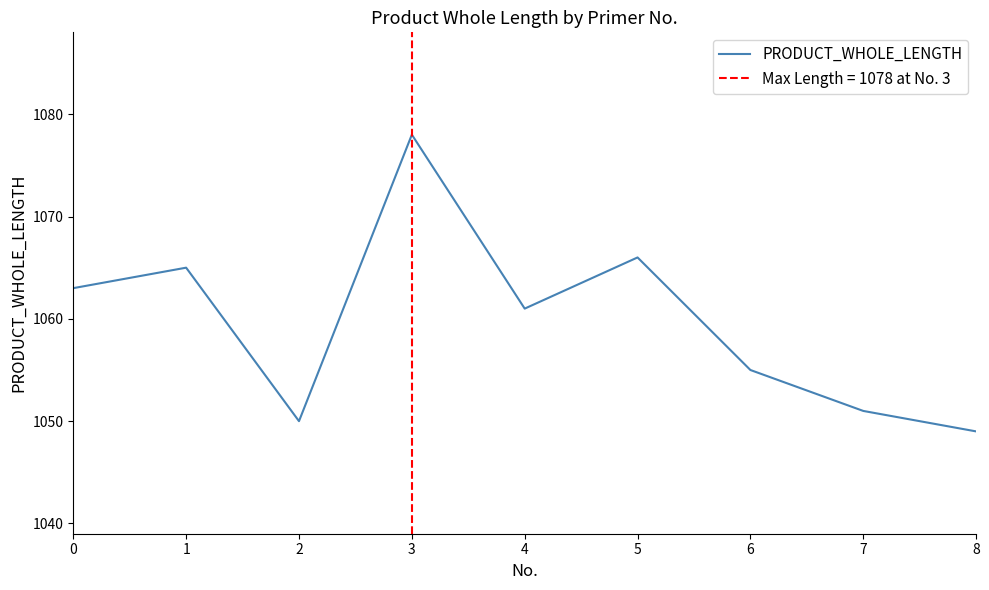

What is the change in value from 0 to 7?

-12